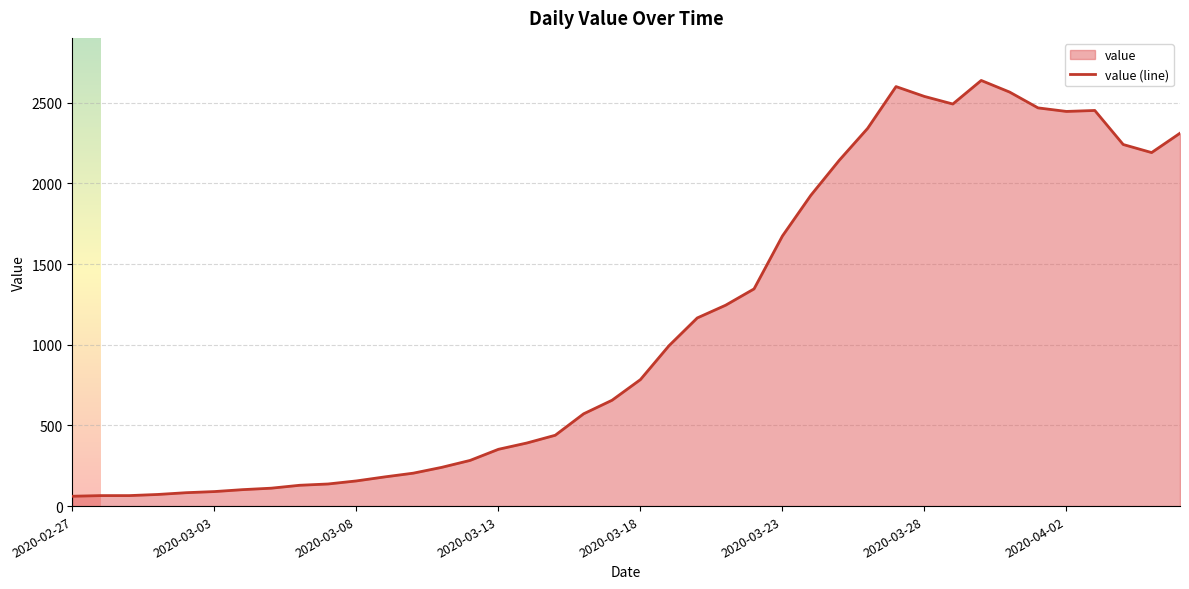

Is it true that the value at 2020-04-02 is 4015?

False